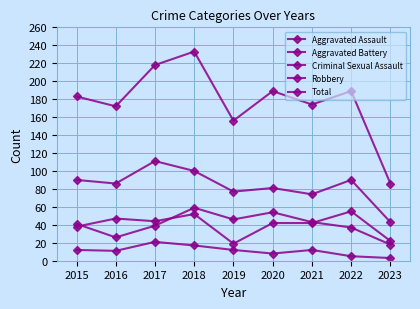

How many data points does each series have?

9